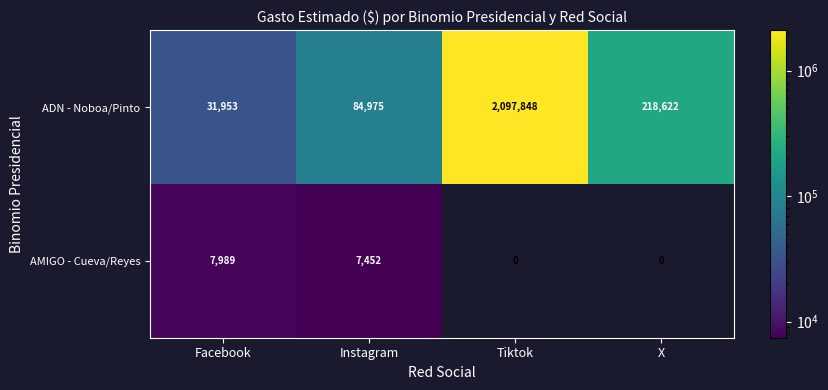

Count the number of categories in the chart.

4